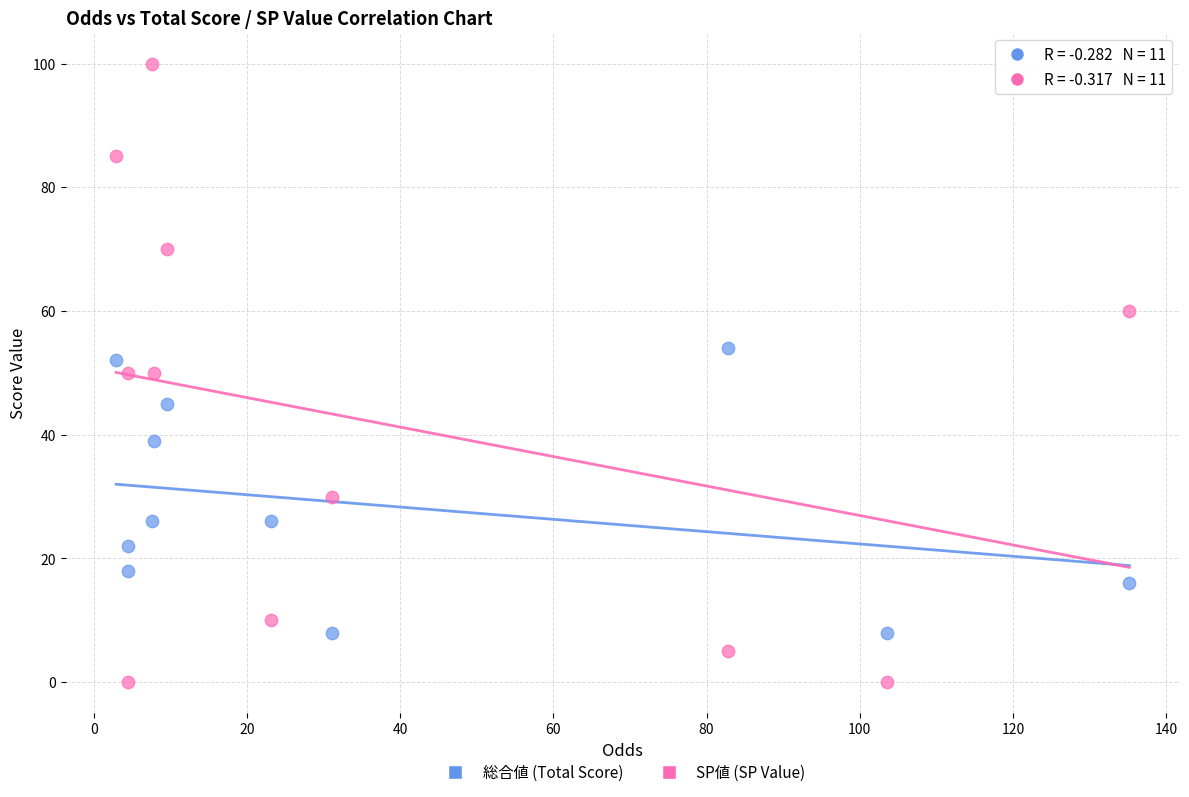

Which series reaches the minimum Y coordinate?

SP値 (SP Value)